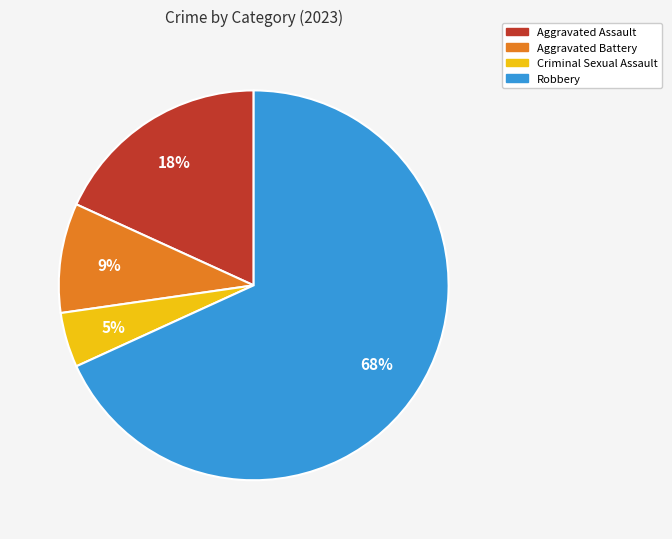

Is it true that Aggravated Assault is 18% of the pie?

True